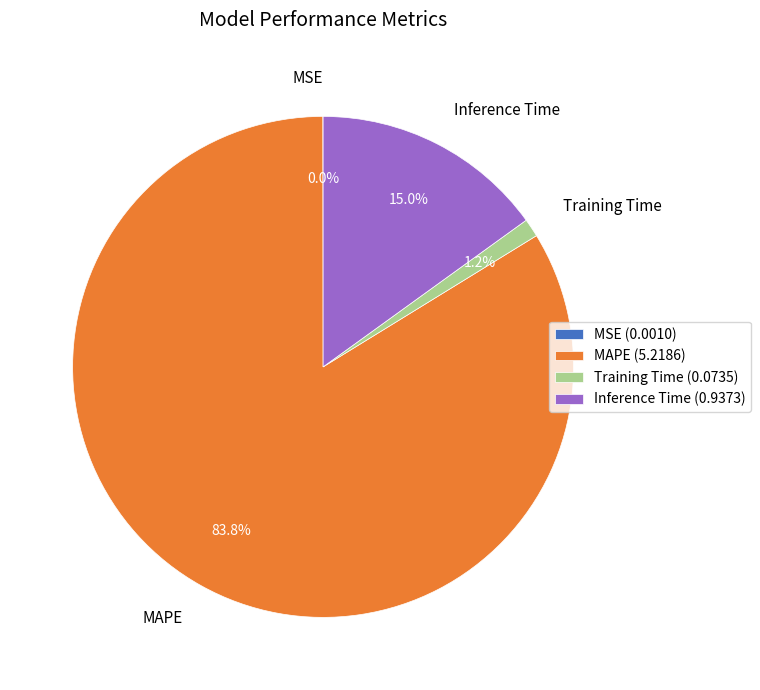

What percentage is NOT represented by MAPE?

16.2%